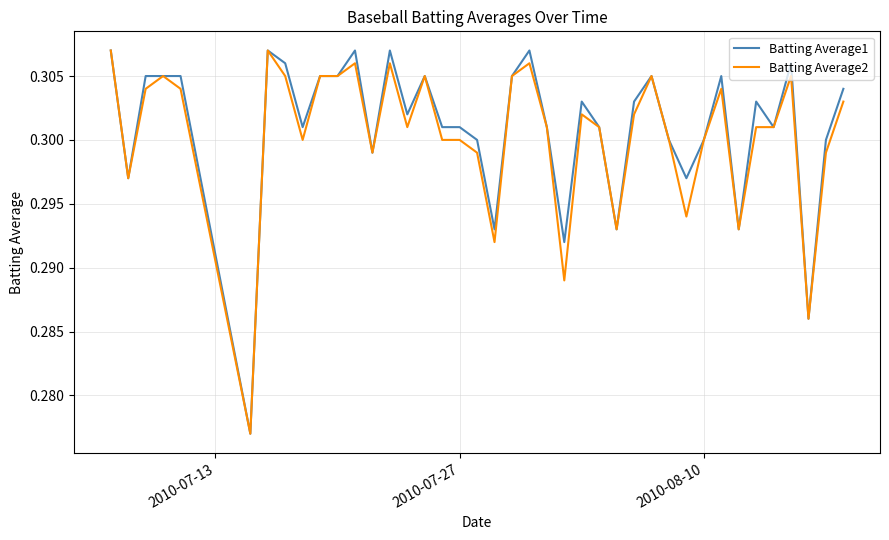

Does the chart display data point markers on the line(s)?

No